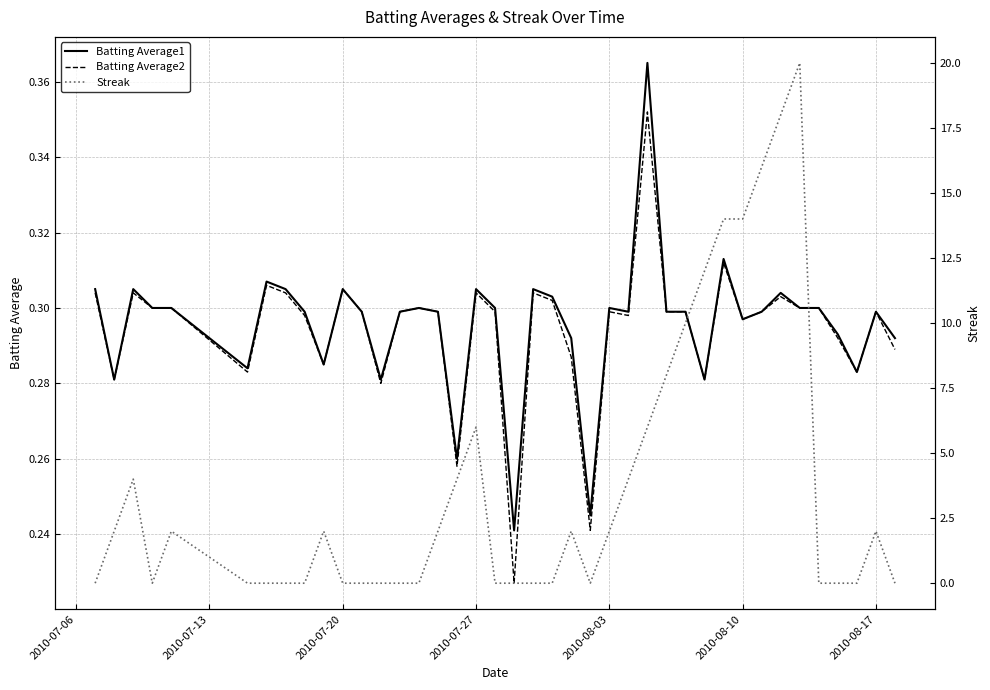

What is the sum of all Streak values?

150.0